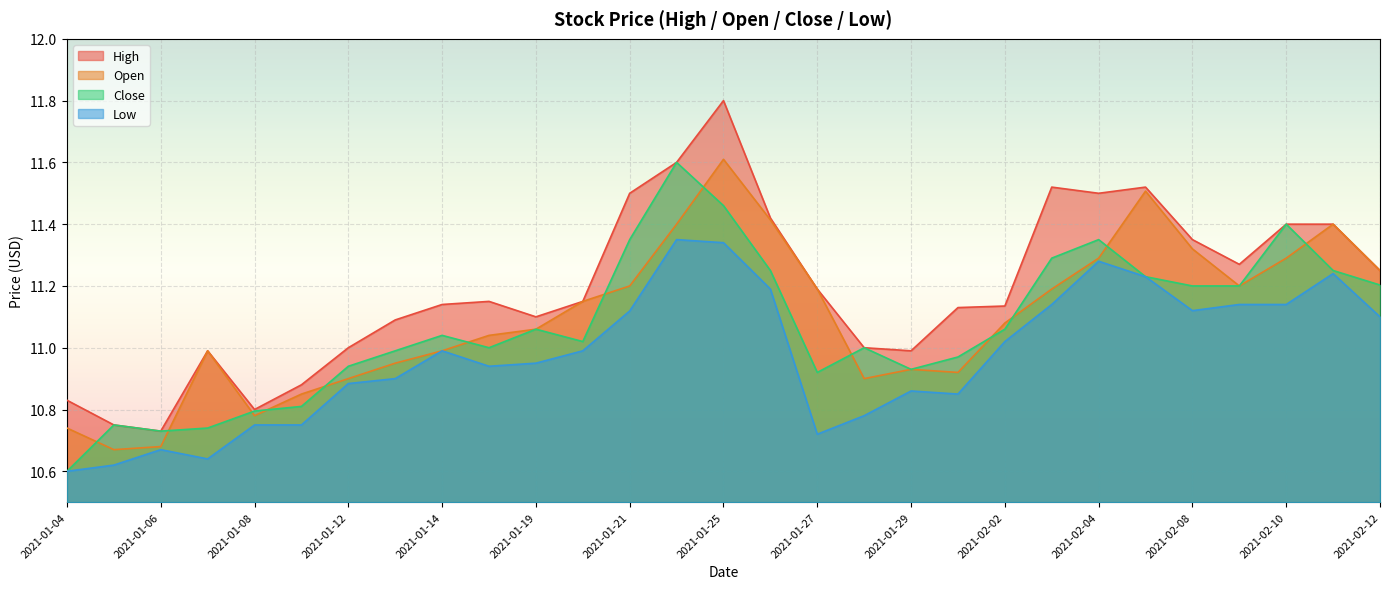

What is the greatest value displayed?

11.8